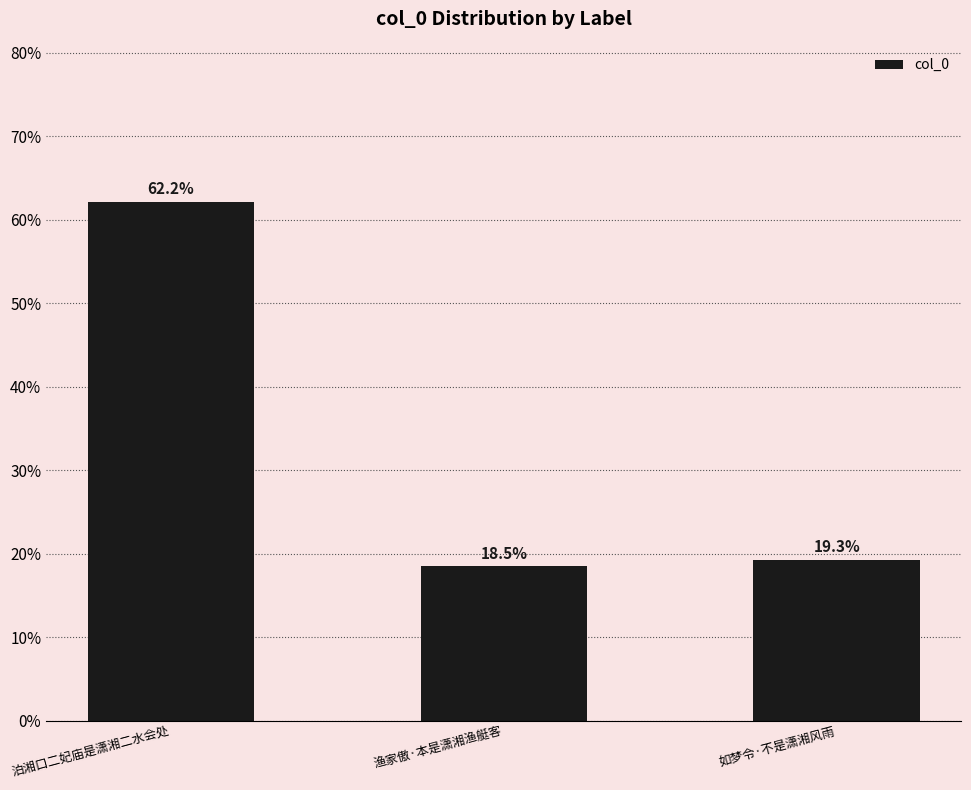

What is the change in value from 泊湘口二妃庙是潇湘二水会处 to 渔家傲·本是潇湘渔艇客?

-43.6